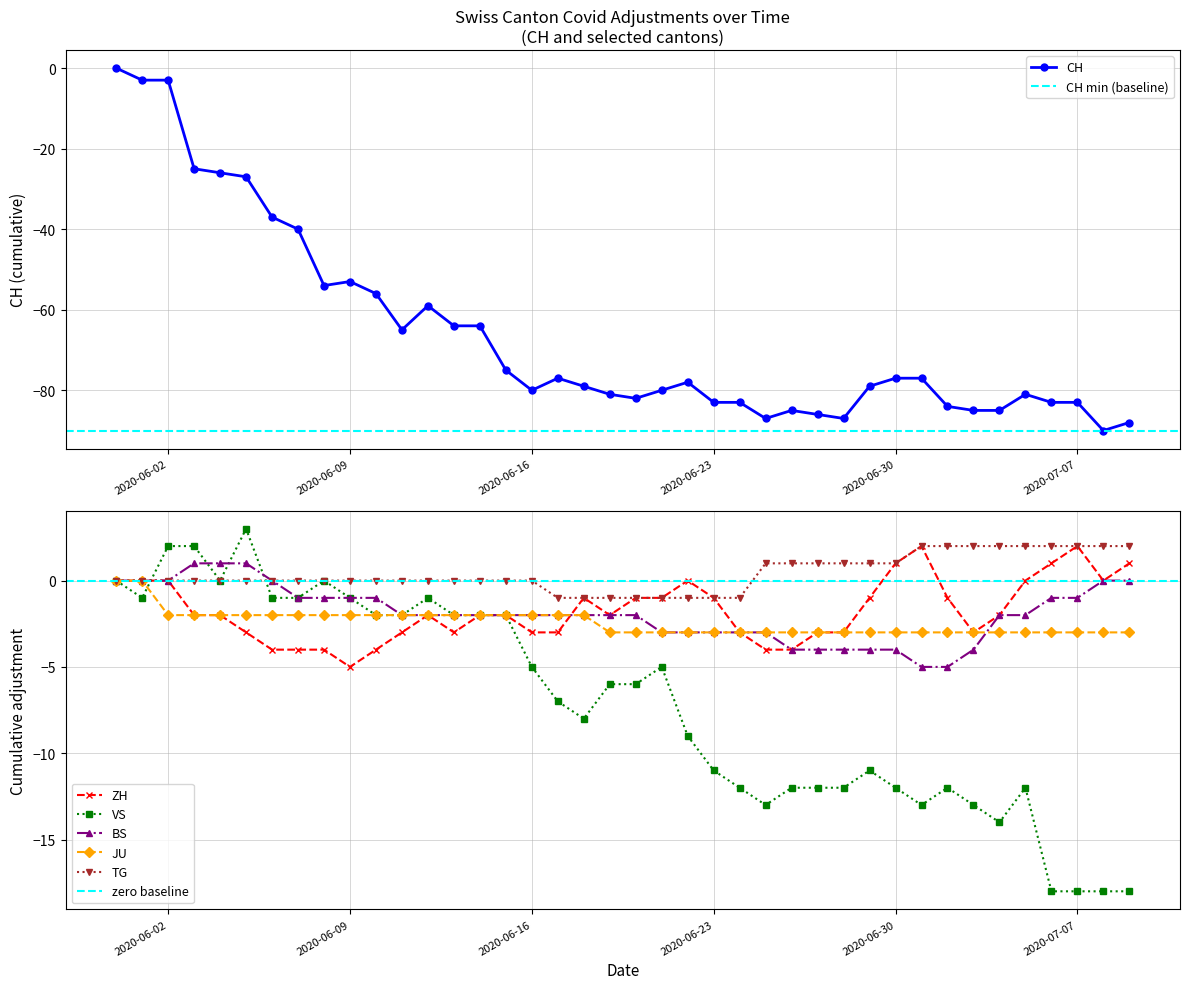

Does the chart have visible grid lines?

Yes